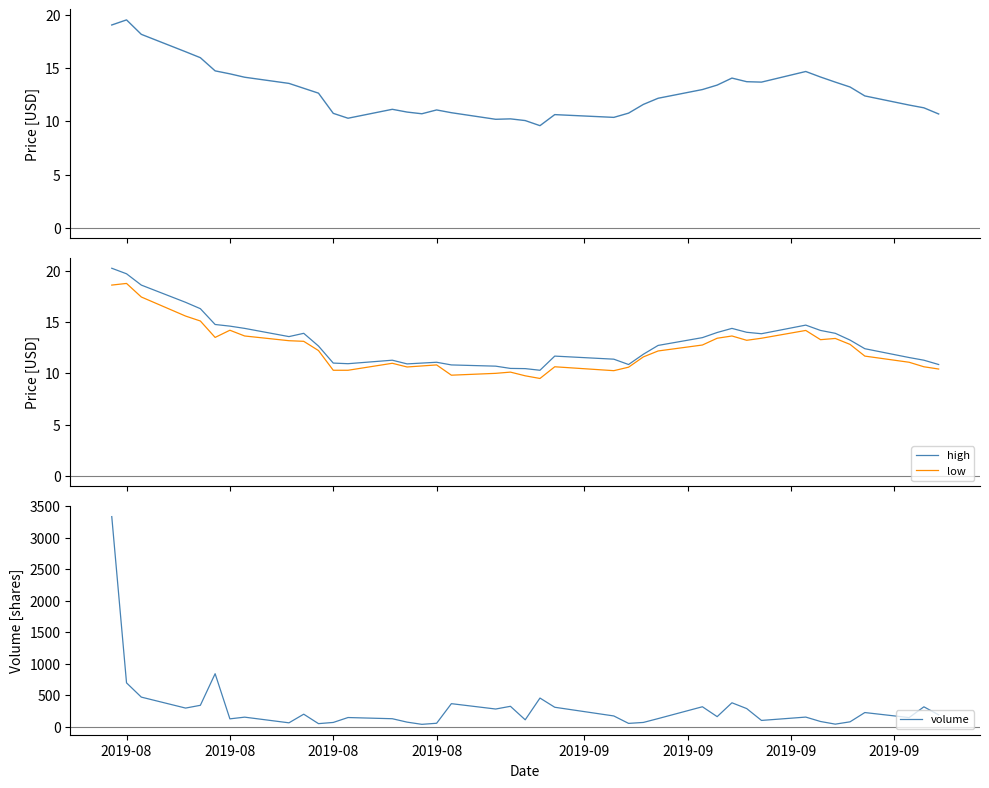

What is the highest value of the low series?

18.8